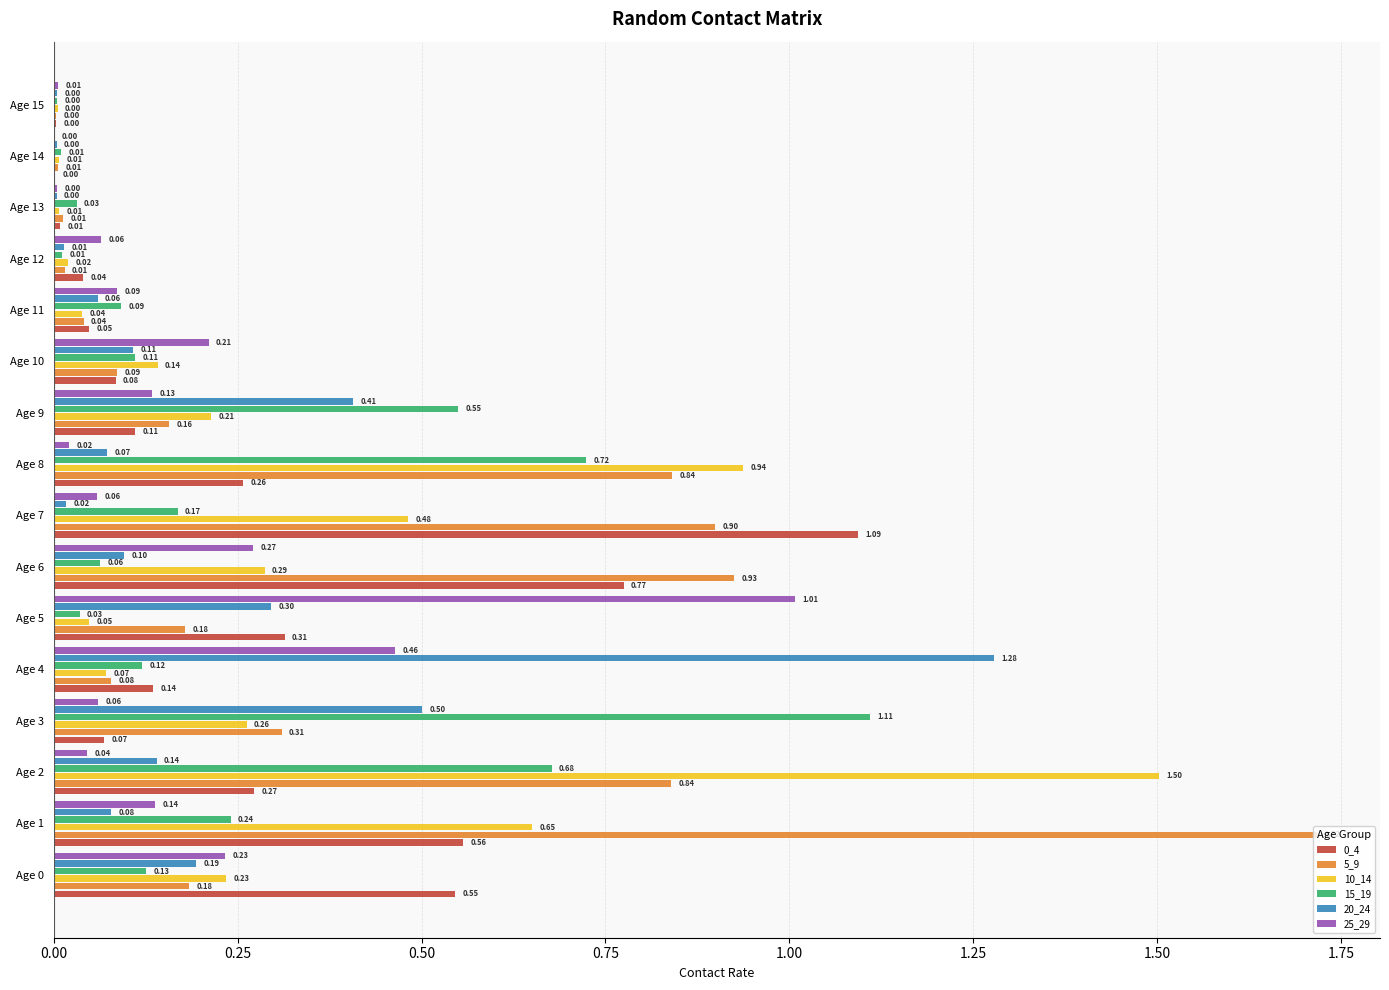

Which series changed the most between Age 6 and Age 9?

5_9